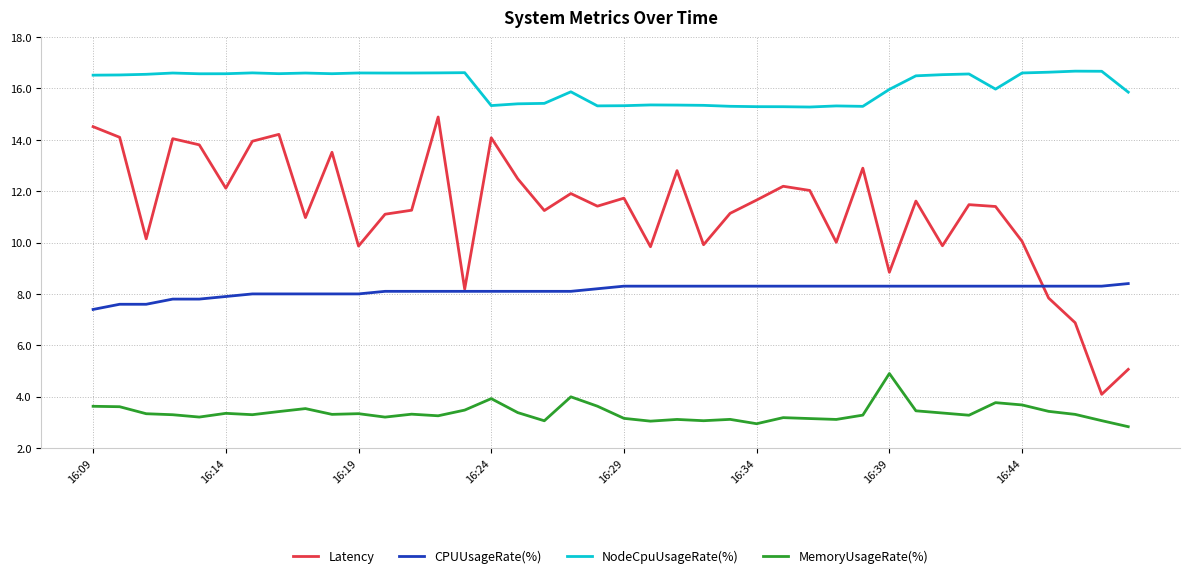

What is the maximum value shown in the chart?

16.7